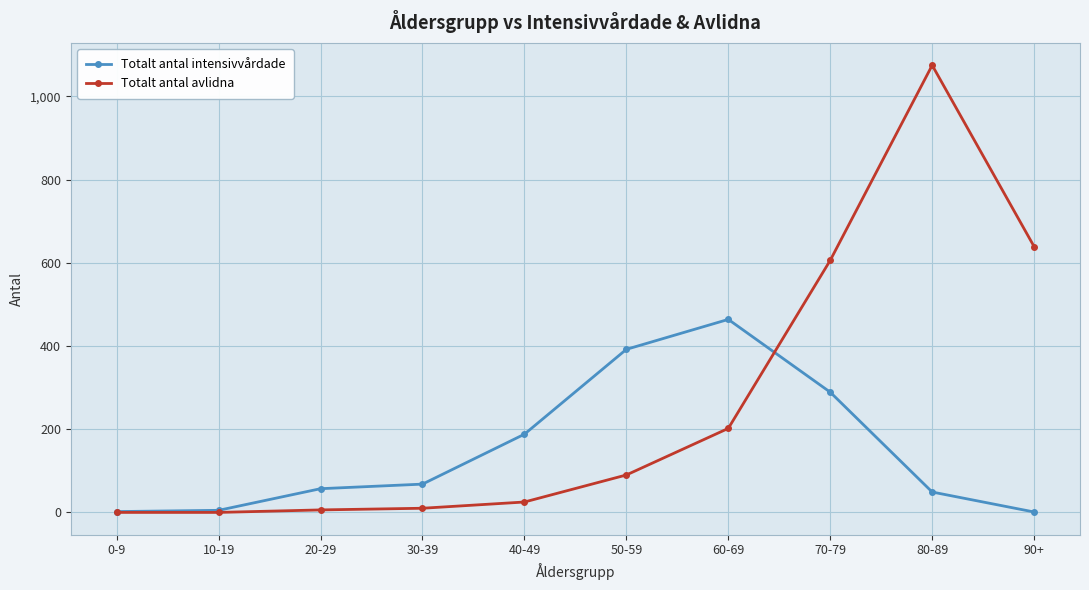

At how many categories does at least one series exceed 506?

3